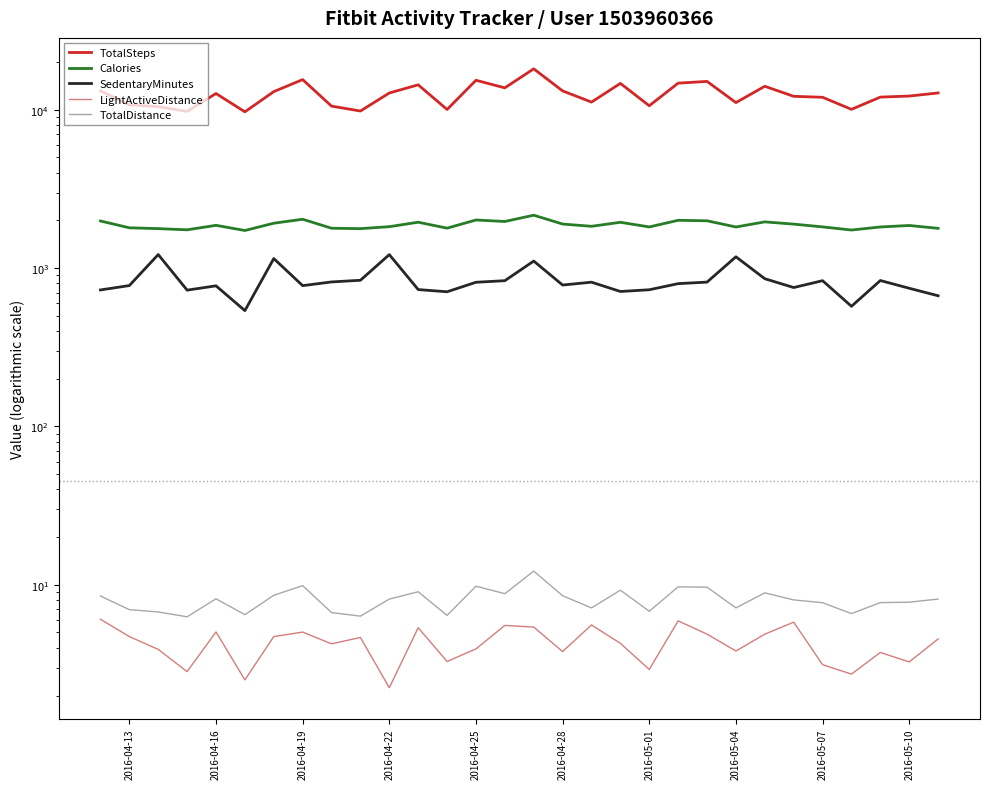

List the series in order of their peak value, highest first.

TotalSteps, Calories, SedentaryMinutes, TotalDistance, LightActiveDistance